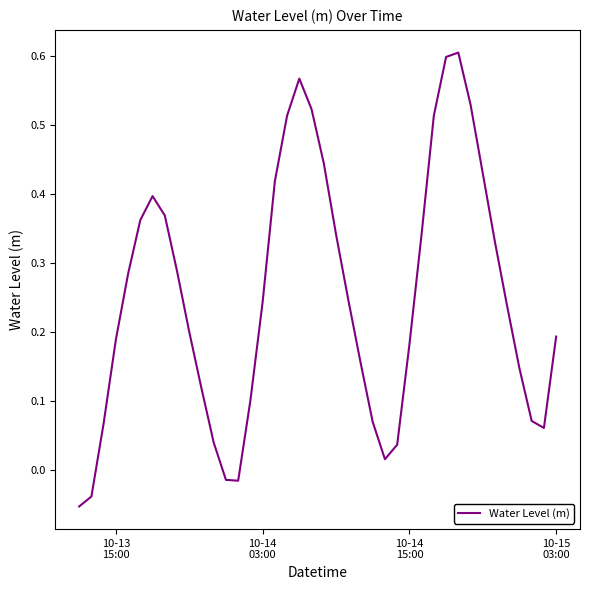

What is the difference between the maximum and minimum values?

0.7